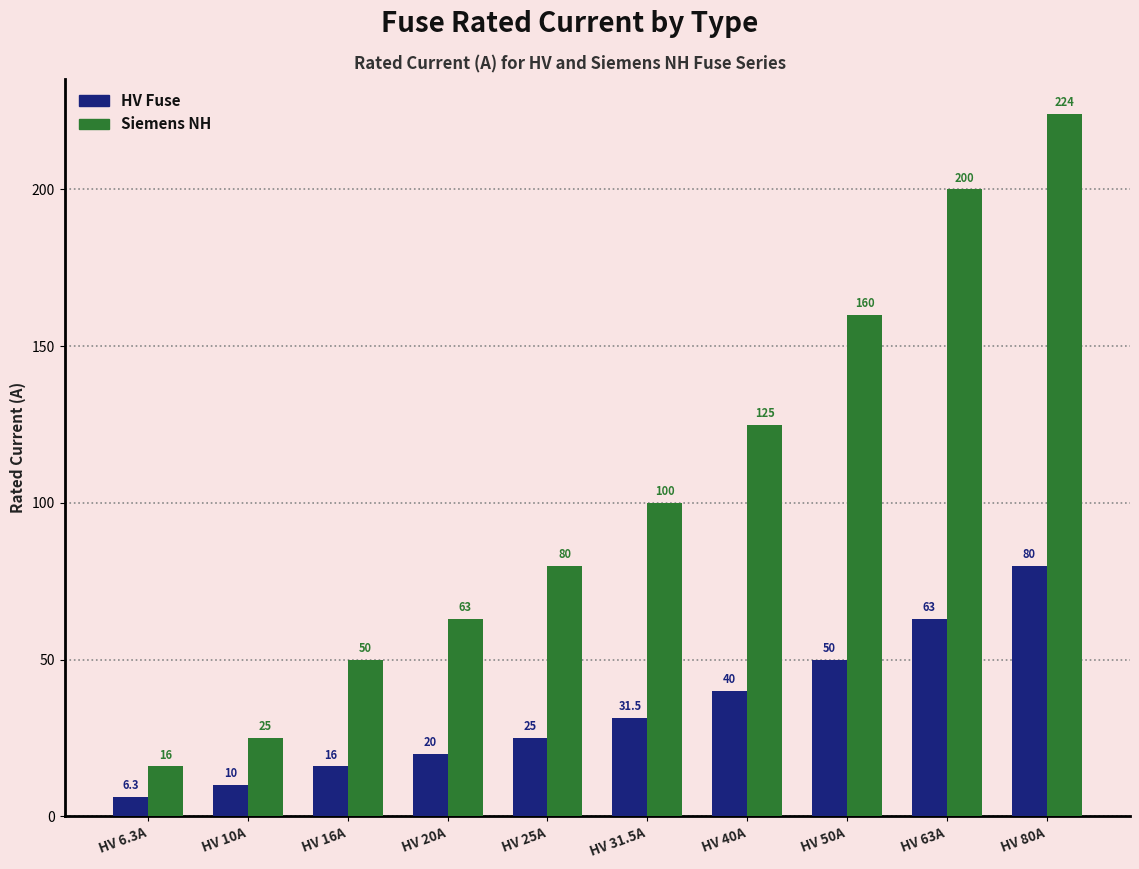

What is the average value of the Siemens NH series?

104.3